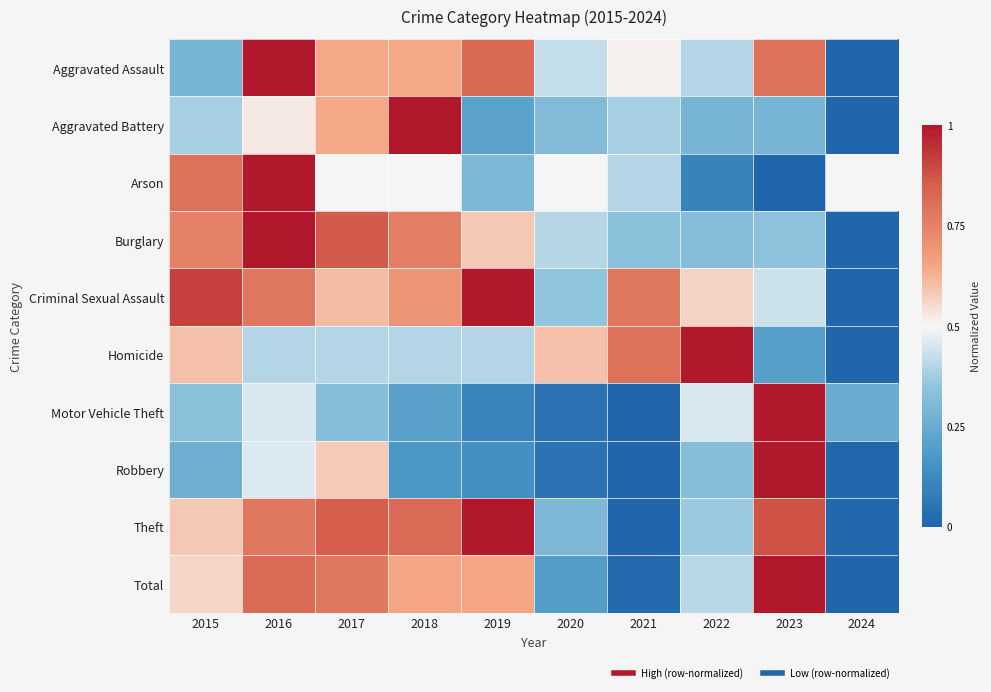

What is the maximum value shown in the chart?

1.0